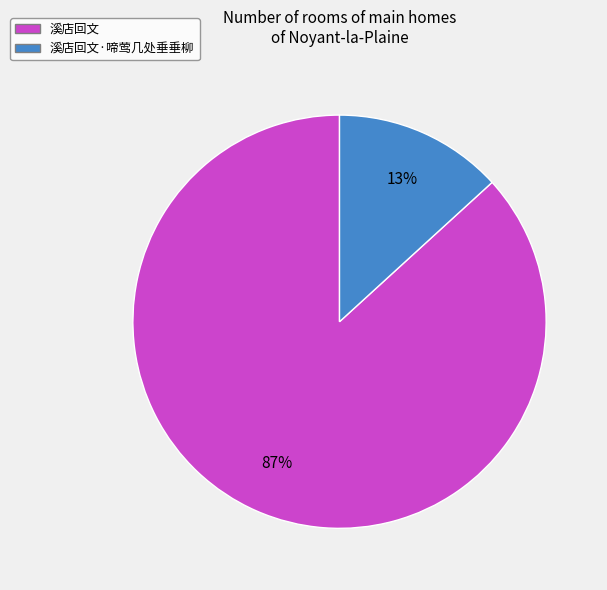

True or false: 溪店回文·啼莺几处垂垂柳 accounts for 28% of the total.

False